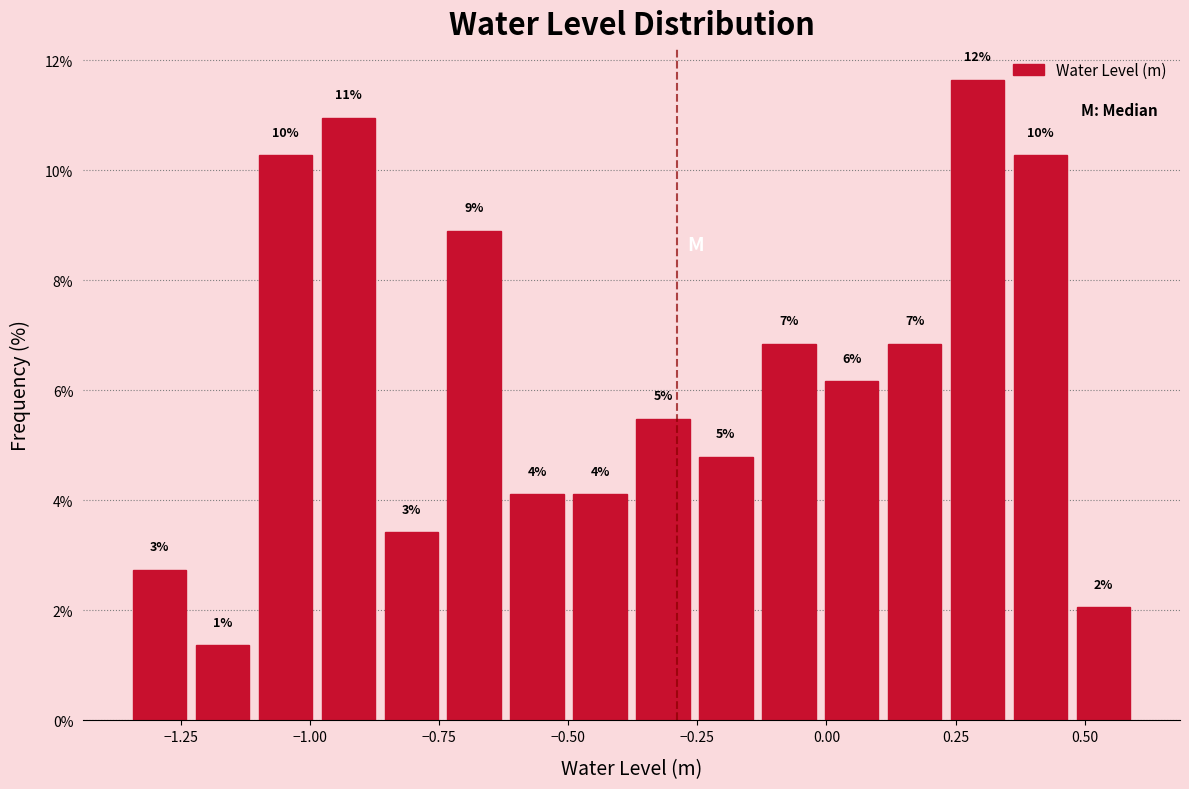

Around what value on the x-axis is the tallest bar? Give the approximate position of its centre, as read against the axis.

0.30